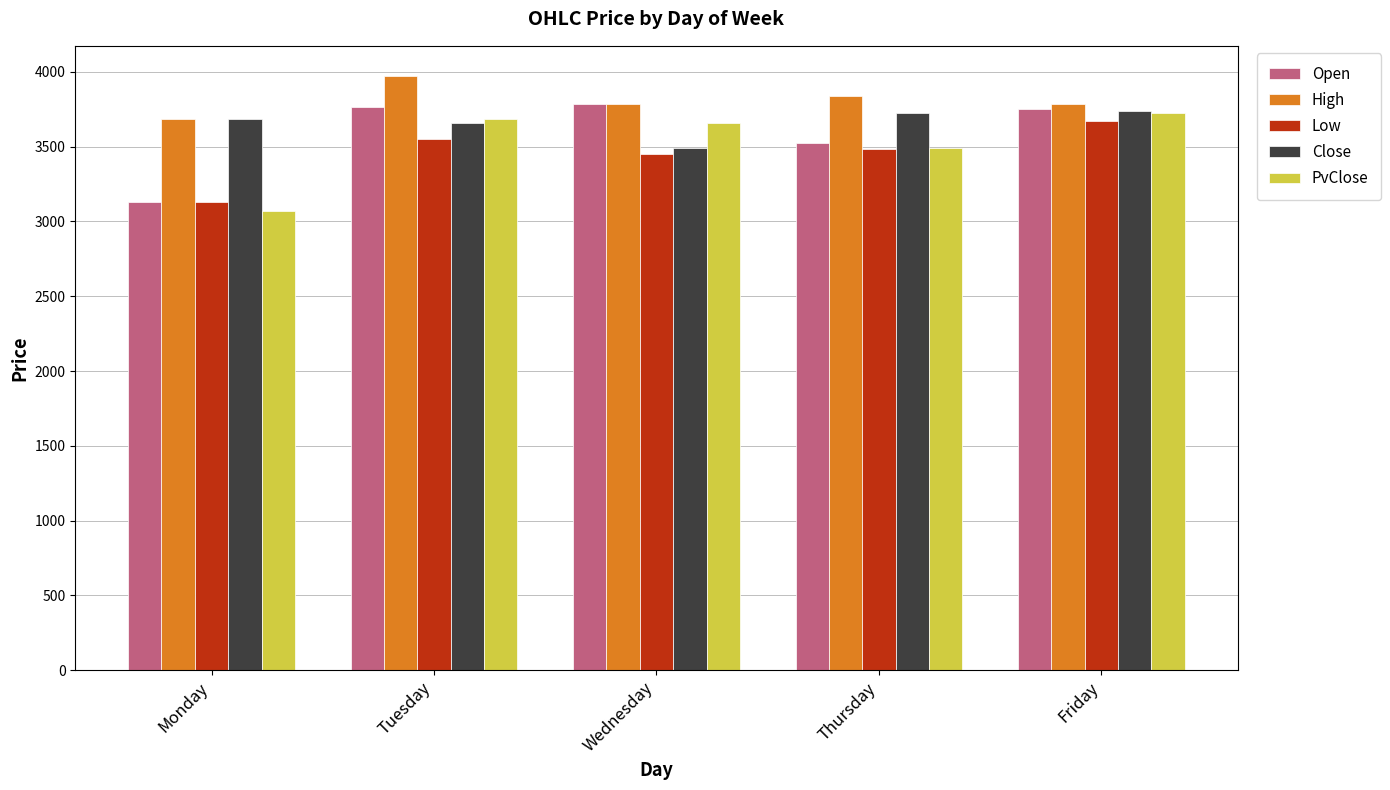

Is it true that PvClose equals 3655.7 at Wednesday?

True